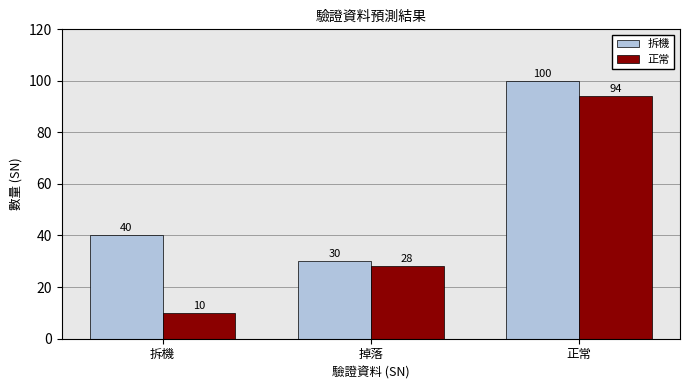

Is the value of 正常 at 正常 greater than the value of 拆機 at 拆機?

Yes